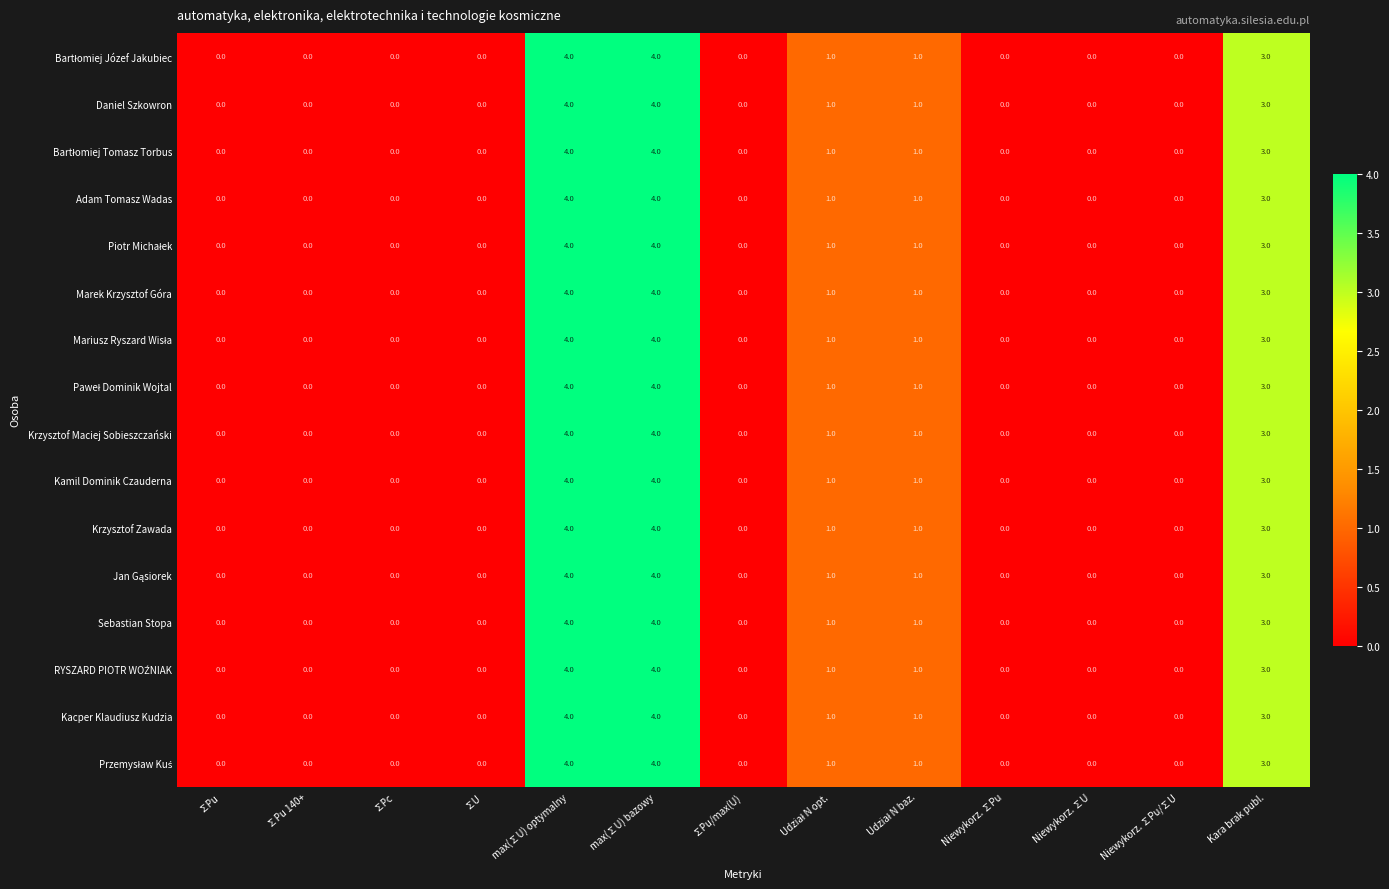

What is the difference between the maximum and second lowest values in the Kacper Klaudiusz Kudzia series?

4